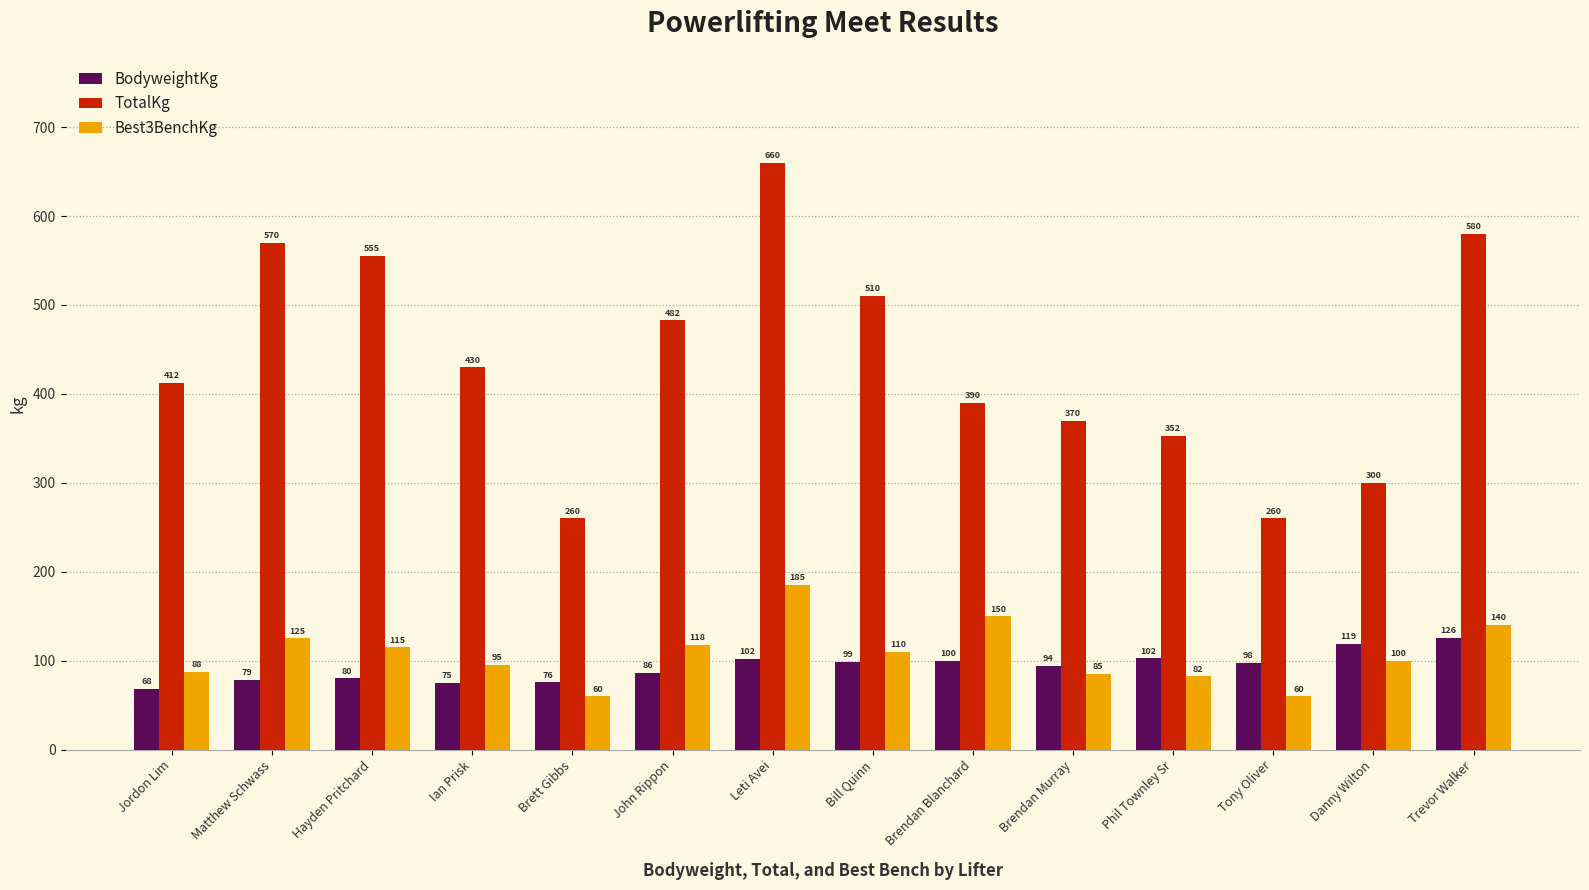

What is the value of the Best3BenchKg bar at the 1st from the left?

87.5